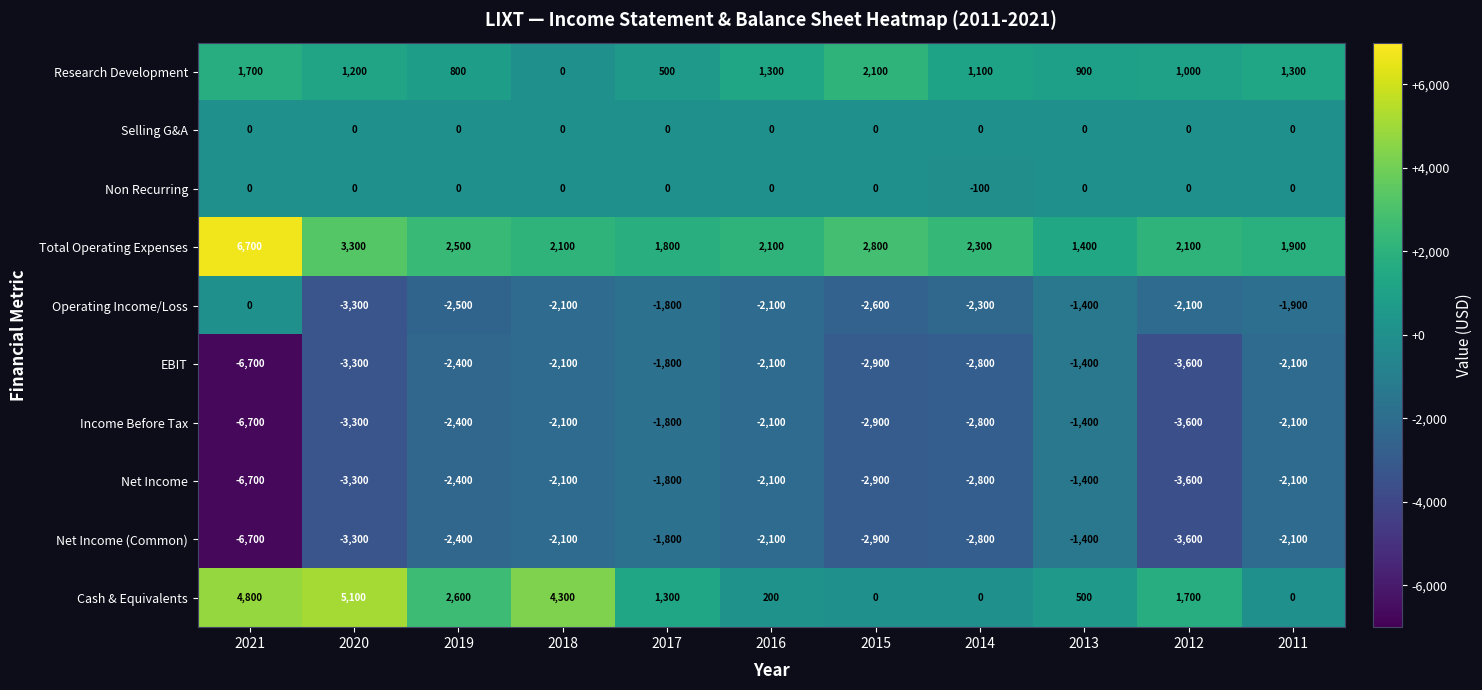

What is the difference between the highest and lowest values at 2011?

4000